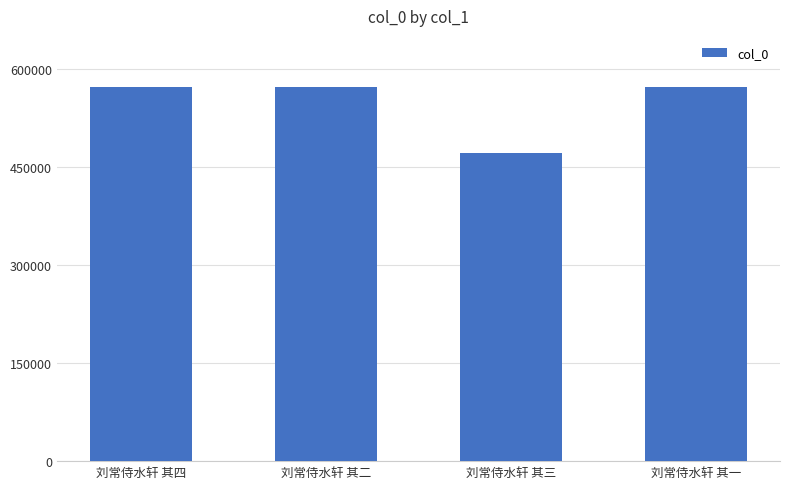

Does the chart contain stacked bars?

No